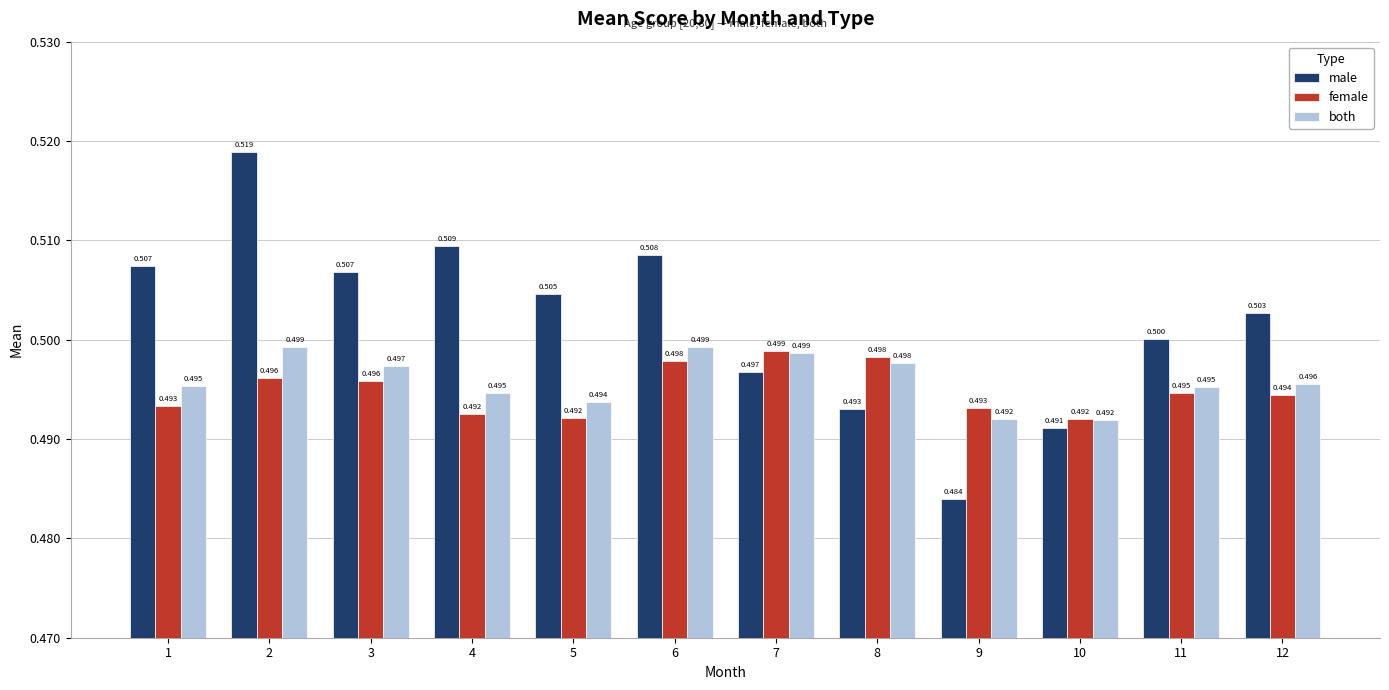

What is the value of the male bar at the 6th from the left?

0.5